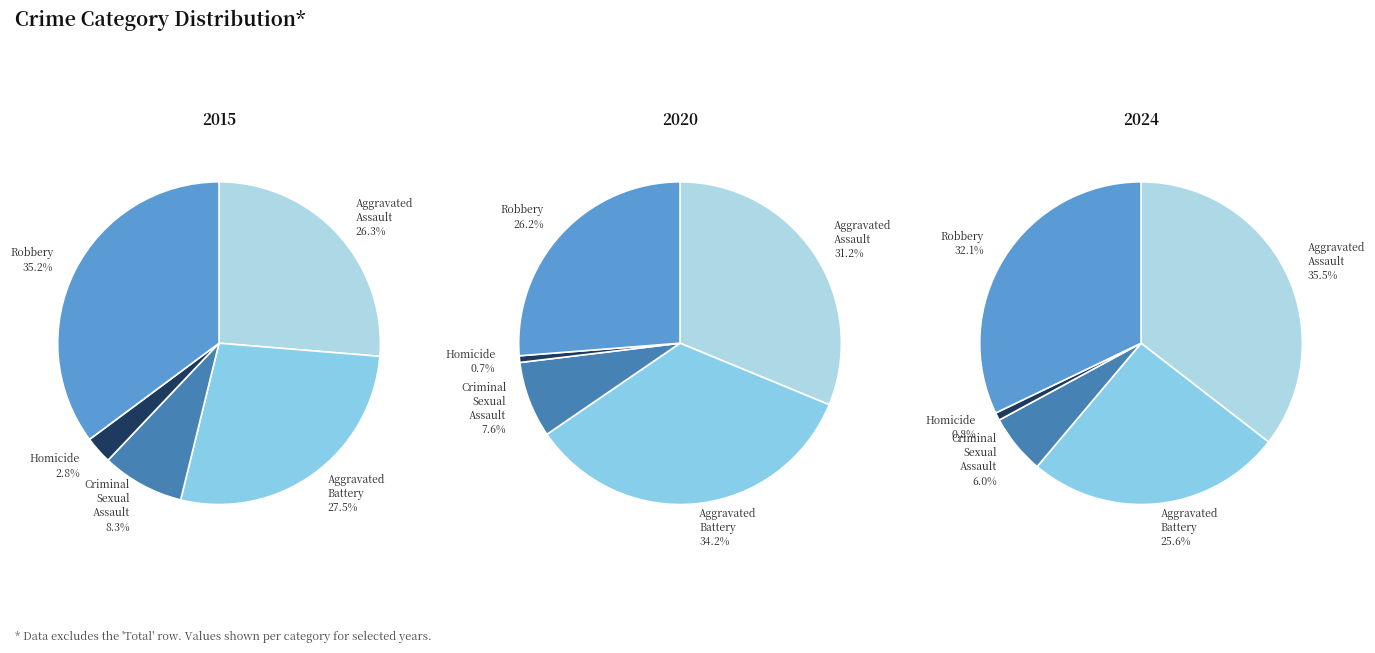

Is it true that Aggravated Assault is 17% of the pie?

False